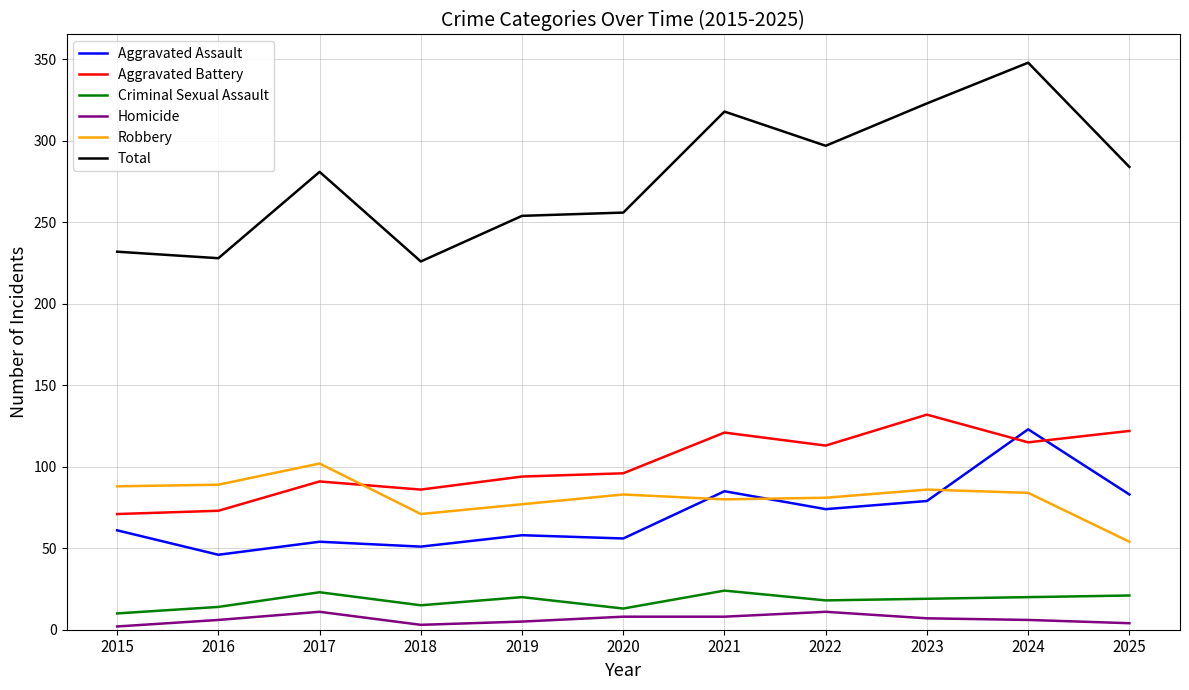

In Criminal Sexual Assault, how many points are higher than both neighbors (excluding endpoints)?

3